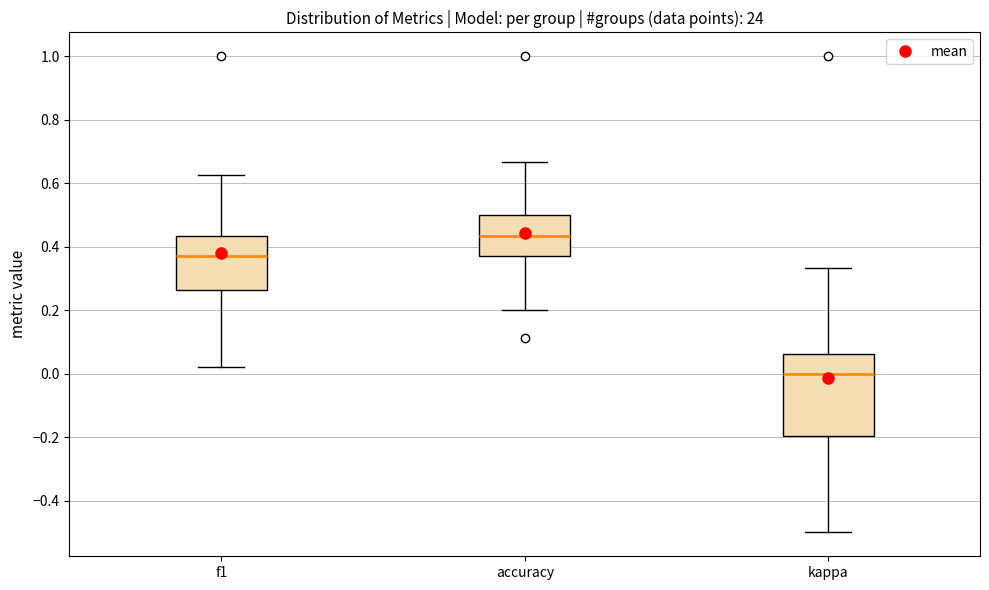

Comparing the boxes themselves (not the whiskers), which one is the tallest?

kappa